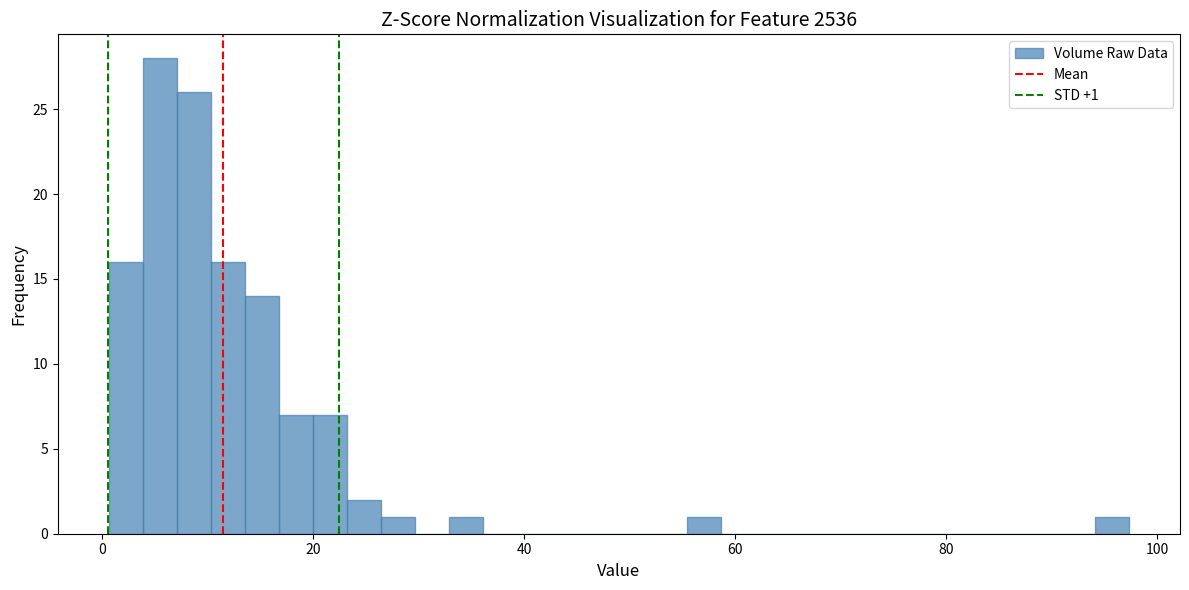

Read against the x-axis, roughly where is the centre of the tallest bar?

6